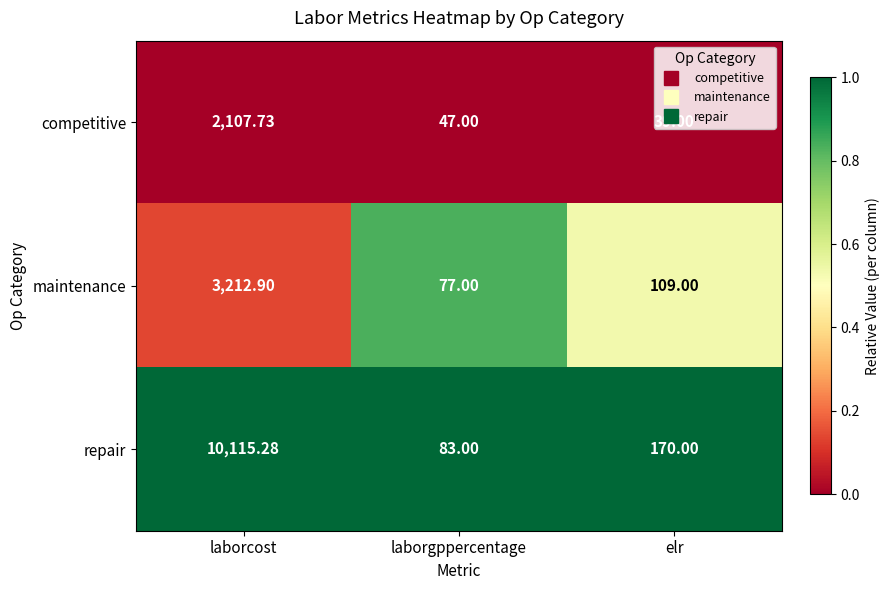

Count the number of categories in the chart.

3